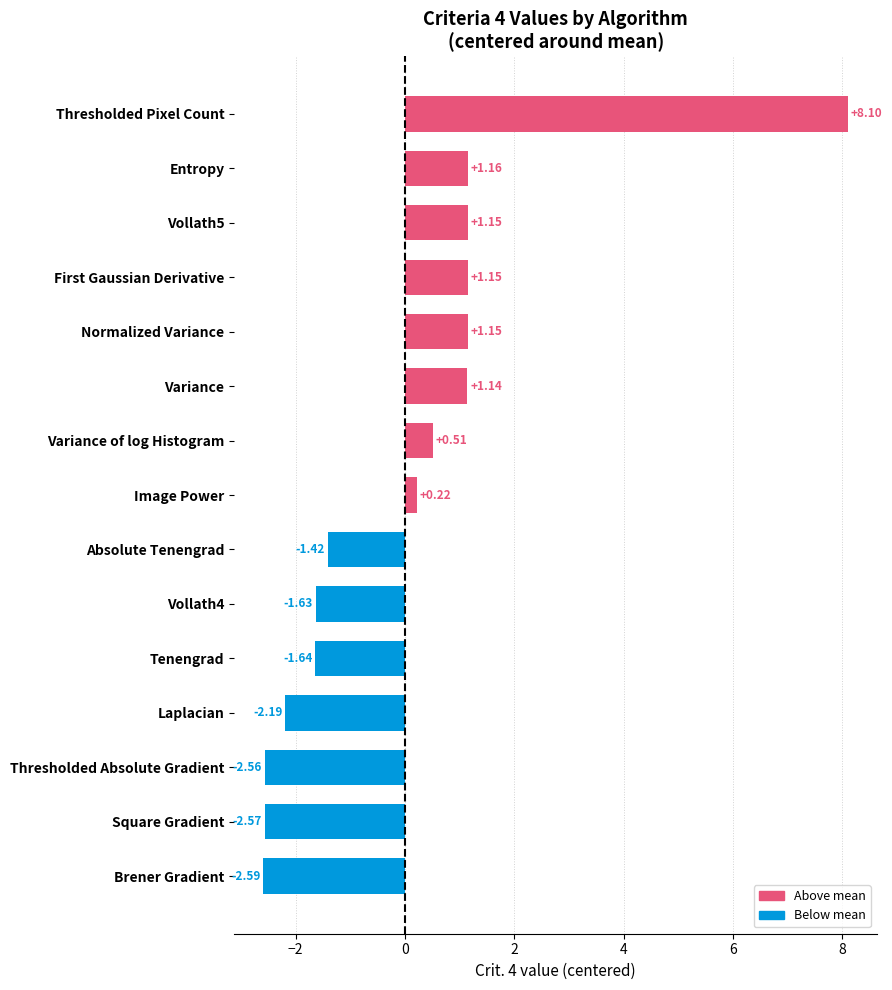

Does the chart contain any negative values?

Yes